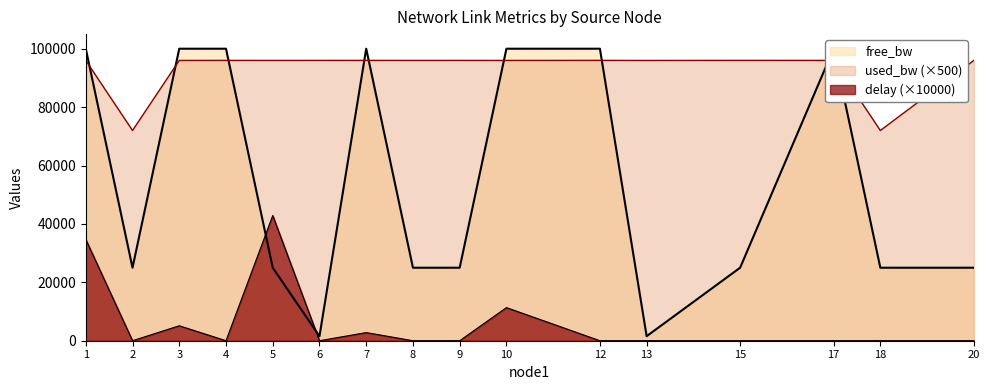

How many intersections are there between free_bw and delay?

2